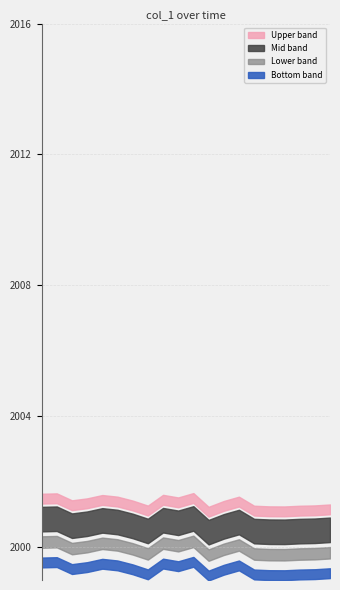

The chart shows a value of 0.3 at 2013-06-15. True or false?

False